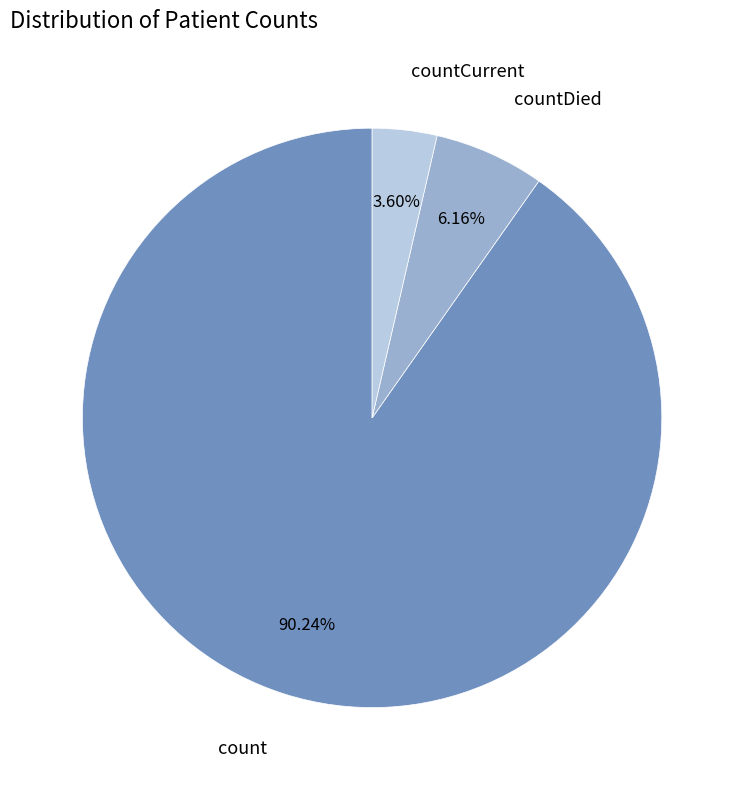

What percentage is the countCurrent slice, to the nearest percent?

4%